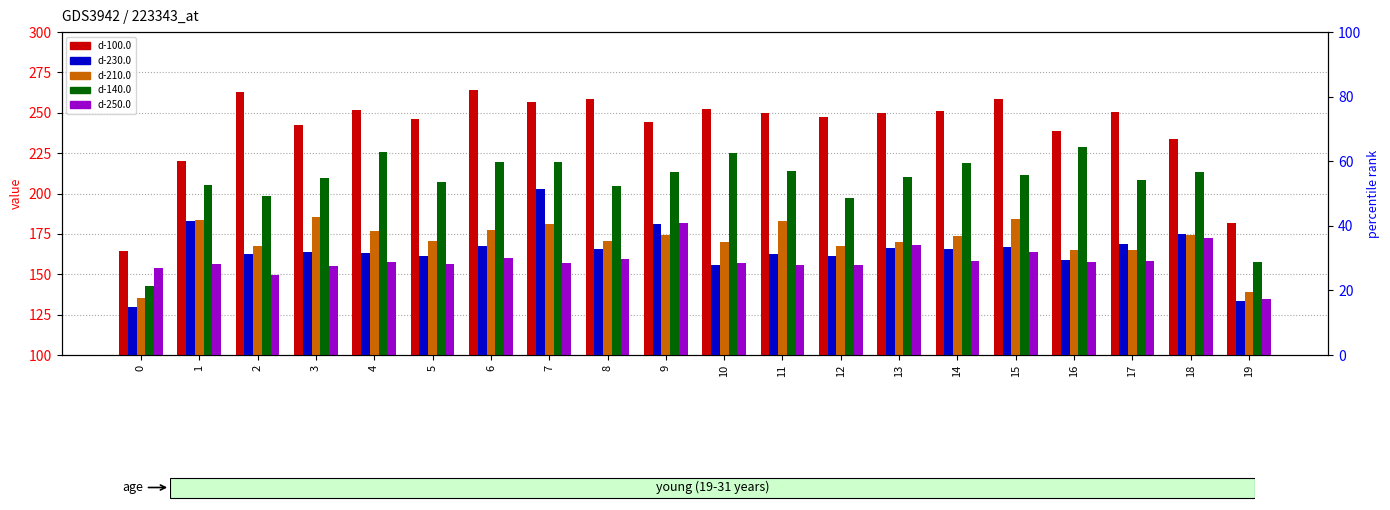

Reading left to right, transcribe all the data shown in this chart.

d-100.0: 164.2	220.4	263.1	242.5	252.0	246.2	264.3	256.5	258.5	244.5	252.1	250.0	247.4	249.6	251.3	258.7	239.0	250.5	233.6	182.0
d-230.0: 129.6	183.0	162.7	163.9	162.9	161.6	167.2	202.6	165.7	181.4	155.8	162.6	161.6	166.0	165.6	166.8	158.7	168.5	175.1	133.2
d-210.0: 135.2	183.4	167.5	185.2	177.0	170.6	177.3	181.4	170.5	174.3	170.0	183.2	167.4	169.9	173.9	184.3	164.9	165.0	174.3	139.3
d-140.0: 142.6	205.1	198.3	209.8	226.0	207.1	219.8	219.8	204.7	213.6	225.3	214.0	197.5	210.0	219.1	211.5	228.9	208.6	213.6	157.7
d-250.0: 153.7	156.1	149.3	155.3	157.7	156.1	160.2	157.2	159.2	181.9	156.9	155.6	155.7	168.2	158.1	163.5	157.9	158.4	172.6	134.7